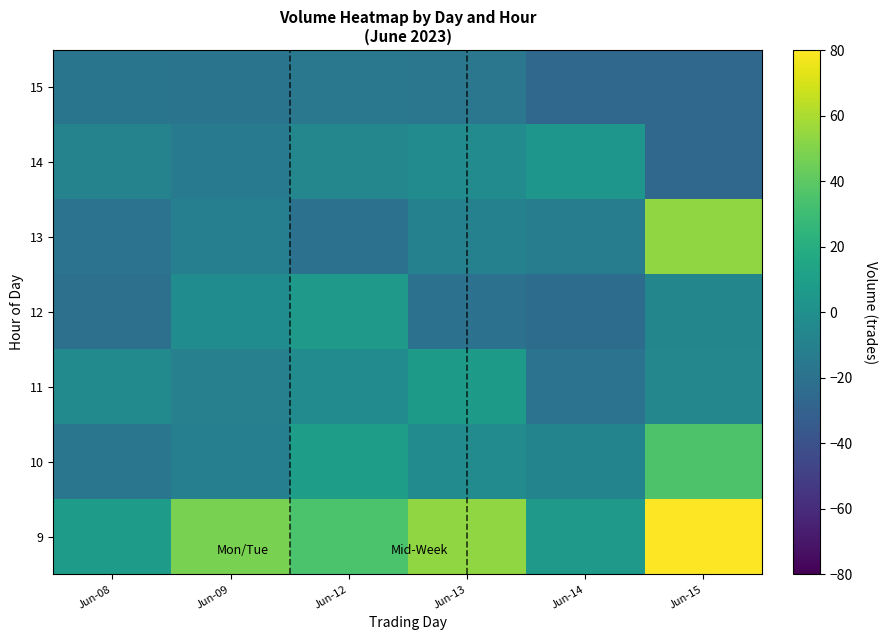

Which series changed the most between Jun-08 and Jun-15?

9